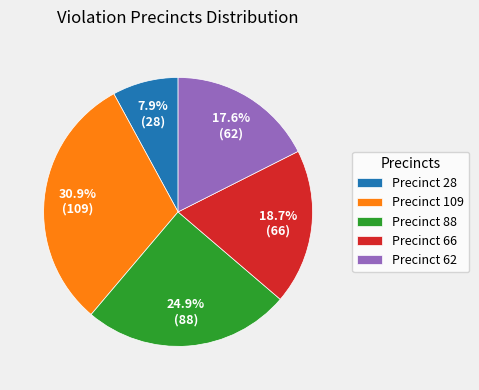

Which has a higher value, Precinct 66 or Precinct 62?

Precinct 66